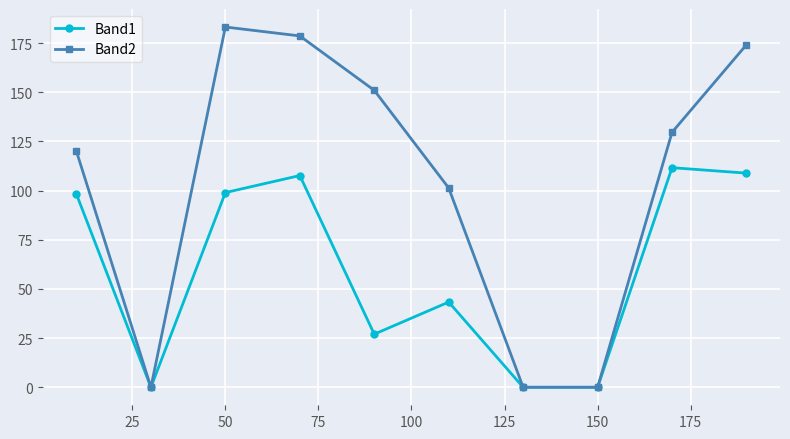

What is the difference between the maximum and minimum values in the Band2 series?

183.2